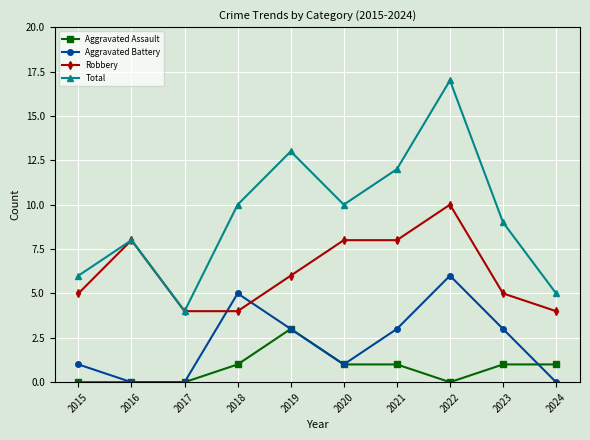

Rank the series by their maximum value, from highest to lowest.

Total, Robbery, Aggravated Battery, Aggravated Assault